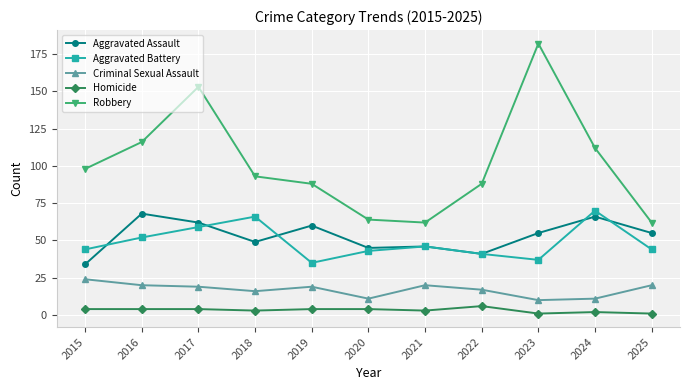

Where does the Criminal Sexual Assault series first go above 19?

2015